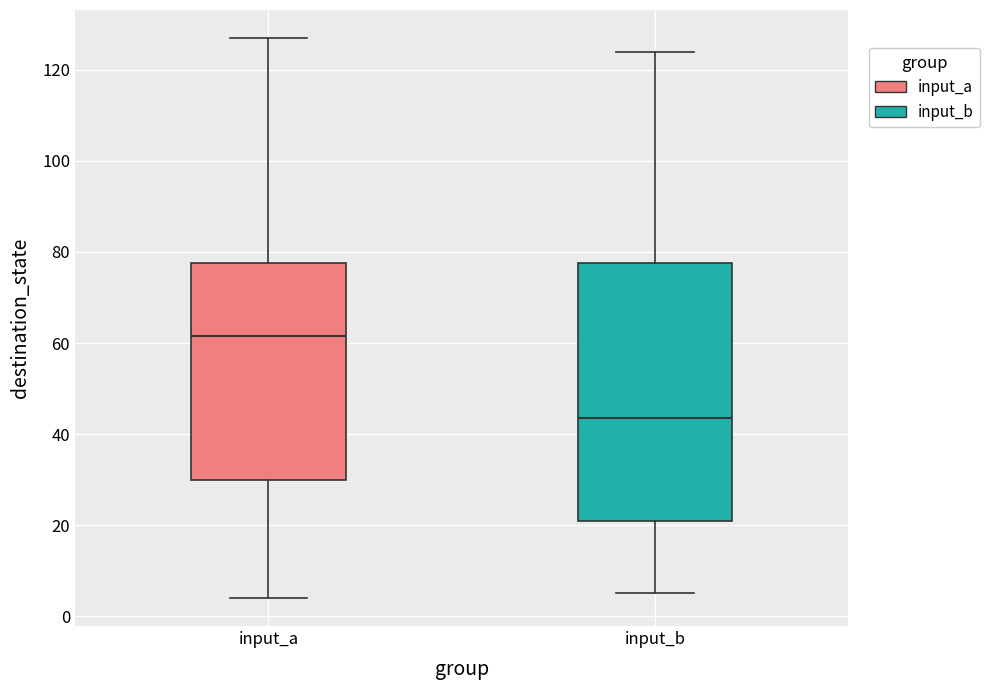

Reading left to right, read every box against the y-axis: the position of its median line, the range the box covers, and the ends of its whiskers. The values are not printed on the chart, so give them approximately, as read against the axis.

input_a: median 62, box 30 to 78, whiskers 4 to 128
input_b: median 44, box 22 to 78, whiskers 6 to 124